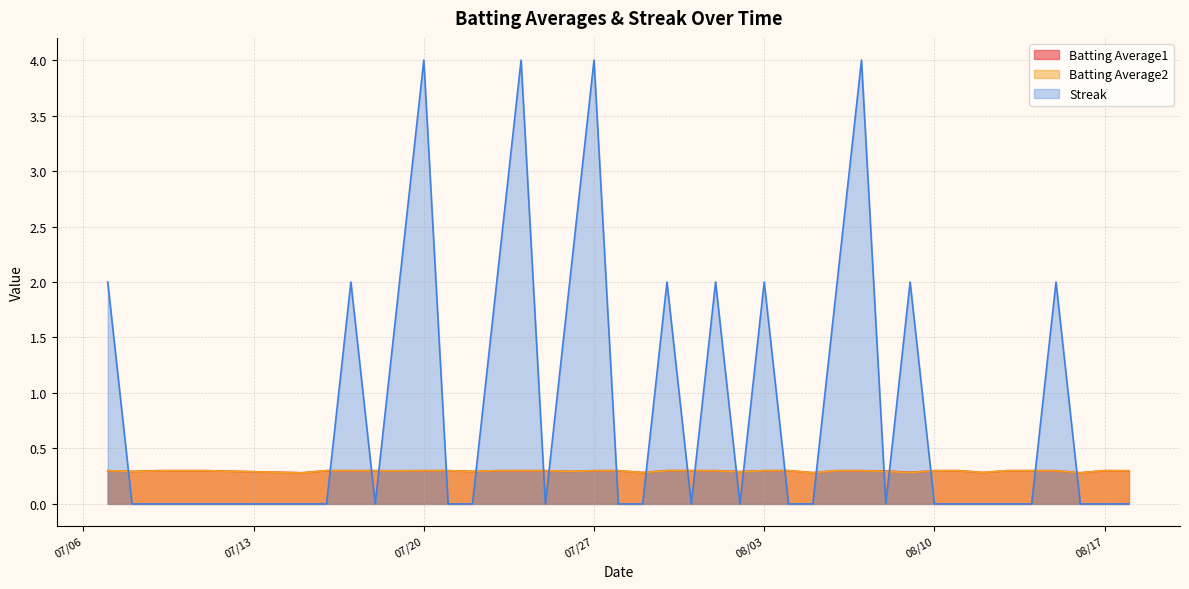

How many Batting Average1 values are between 0 and 1?

40